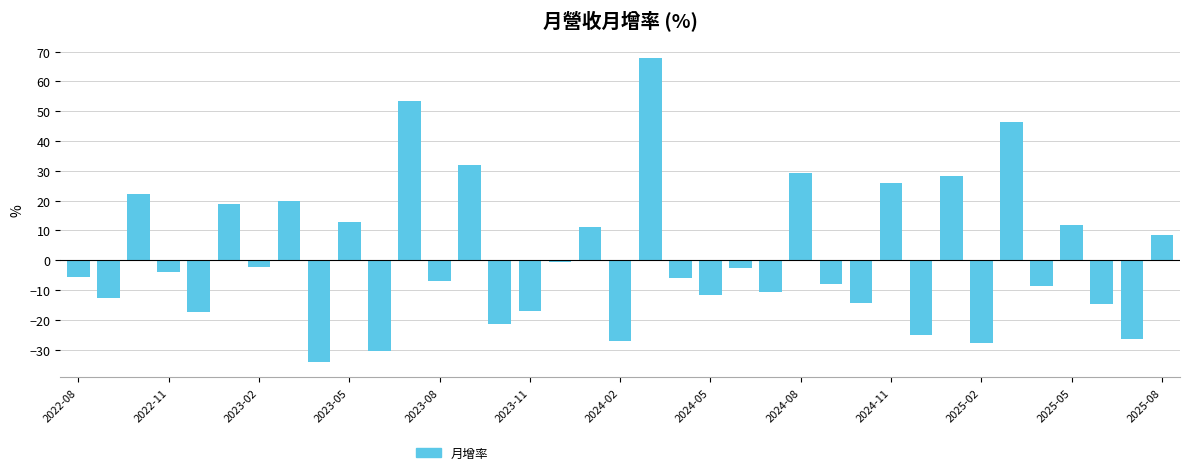

How many distinct data groups are displayed?

1